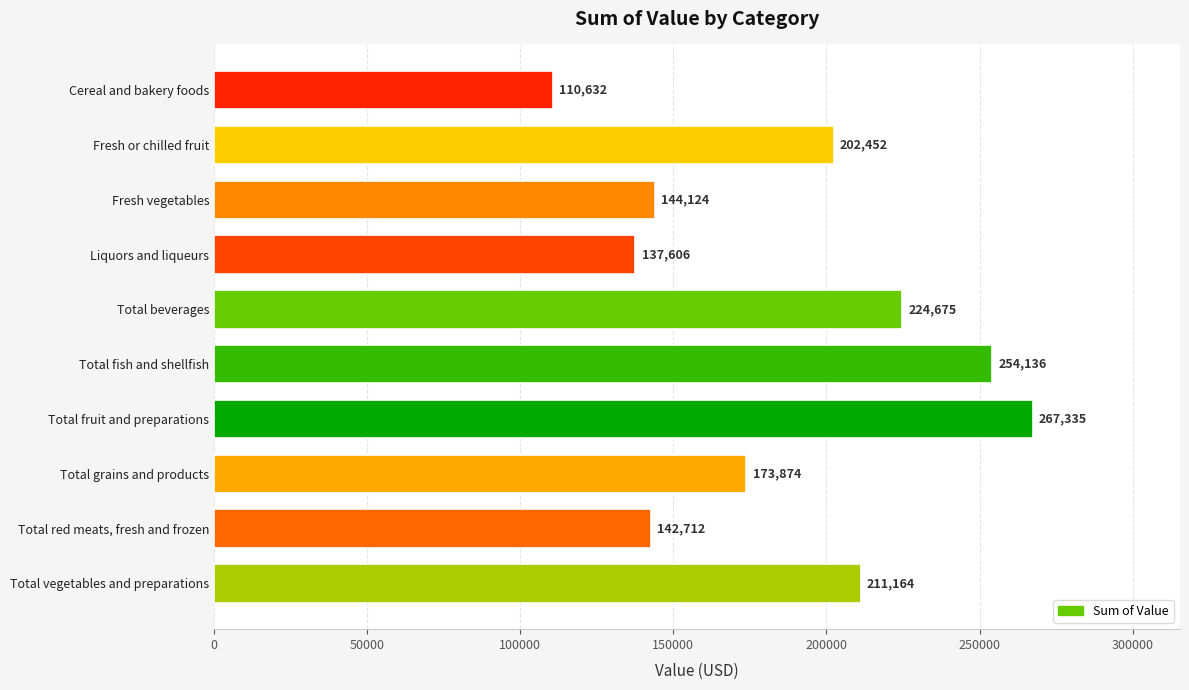

What is the ratio of the value at Total red meats, fresh and frozen to the value at Total grains and products?

0.8